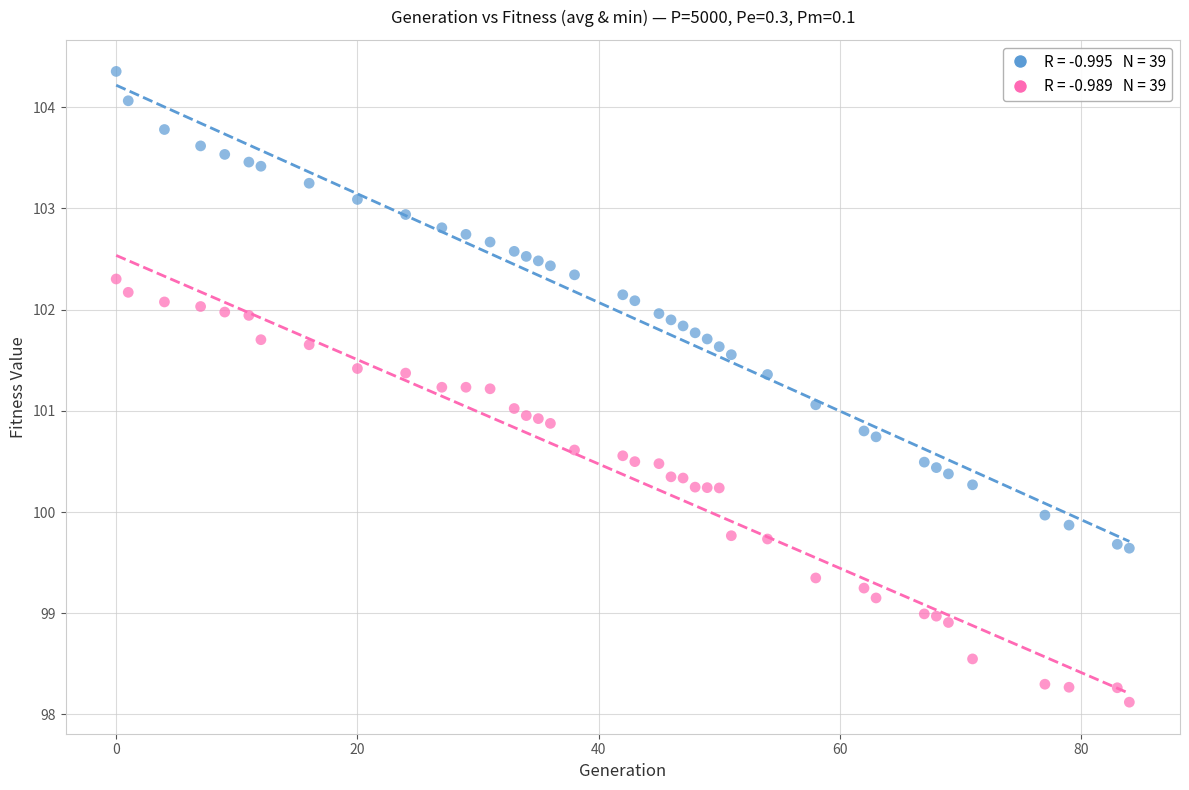

Across all data points, what is the range of Y values (max minus min)?

6.2